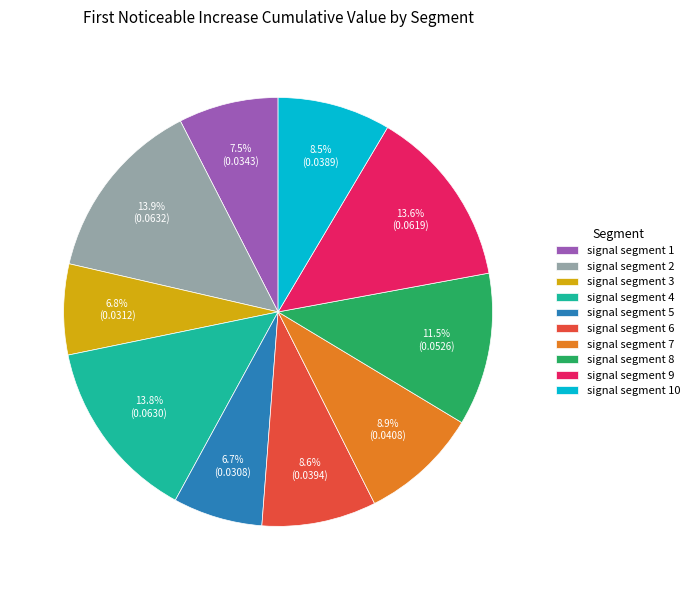

Which has a higher value, signal segment 2 or signal segment 5?

signal segment 2